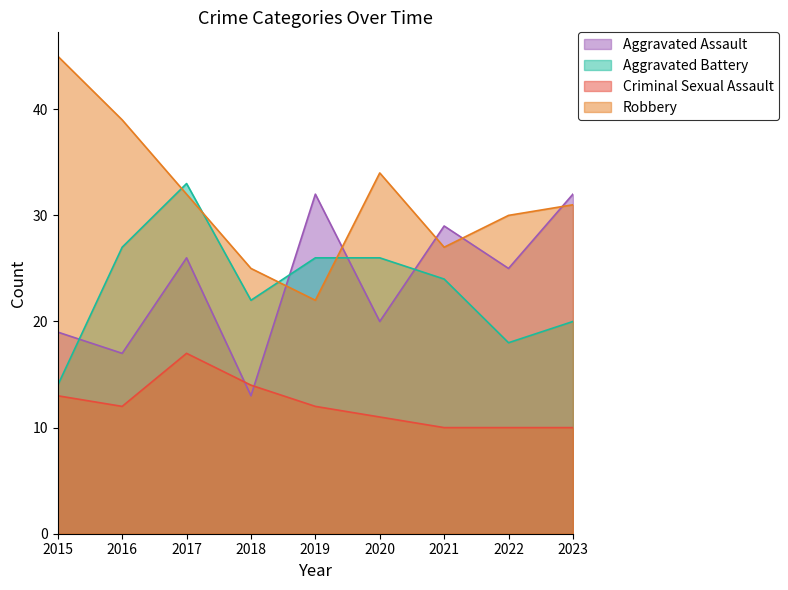

At which category is the sum across all series the highest?

2017